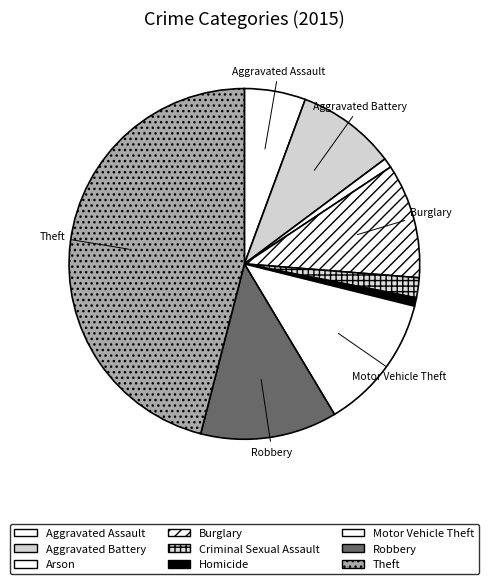

What is the change in value from Arson to Criminal Sexual Assault?

+16